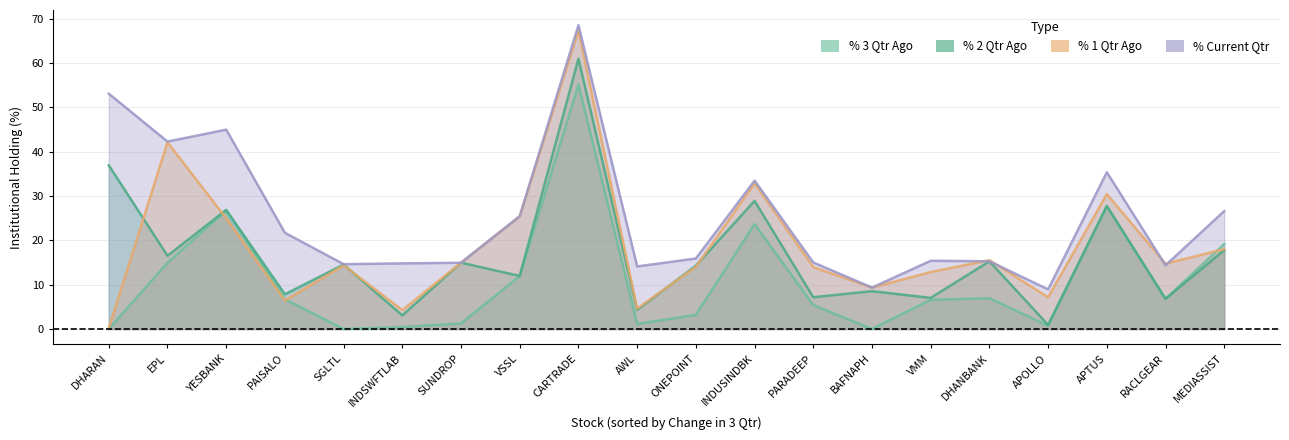

What is the difference between the second highest and minimum values in the % 3 Qtr Ago series?

27.7